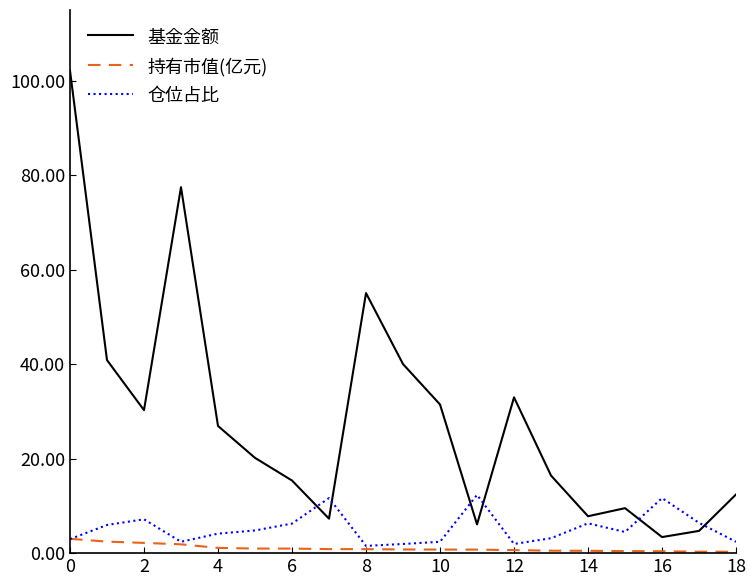

How many lines are shown in the chart?

3